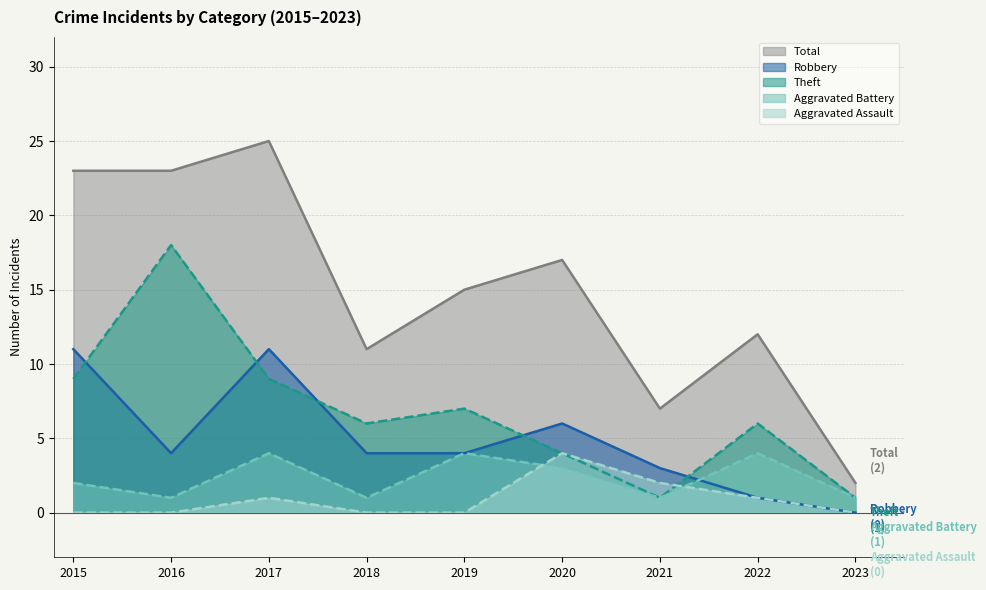

At which category is the sum across all series the highest?

2017